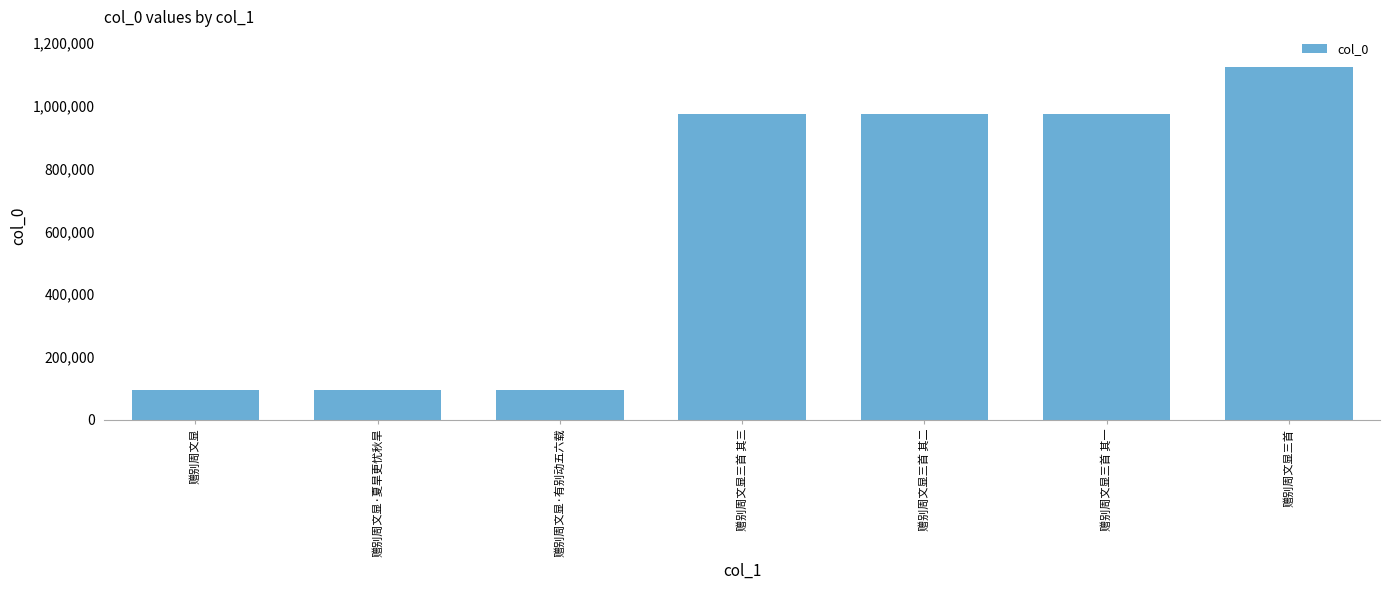

What is the label of the 6th bar from the left?

赠别周文显三首 其一